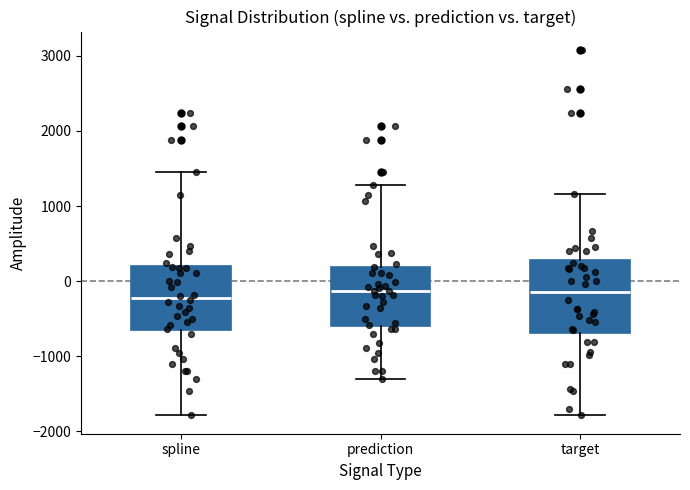

Reading left to right, transcribe this box plot: for each box, give where its median line is, the range the box spans, and where its two whiskers end, as read against the y-axis. The values are not printed on the chart, so give them approximately, as read against the axis.

spline: median -200, box -700 to 200, whiskers -1800 to 1400
prediction: median -100, box -600 to 200, whiskers -1300 to 1300
target: median -100, box -700 to 300, whiskers -1800 to 1200